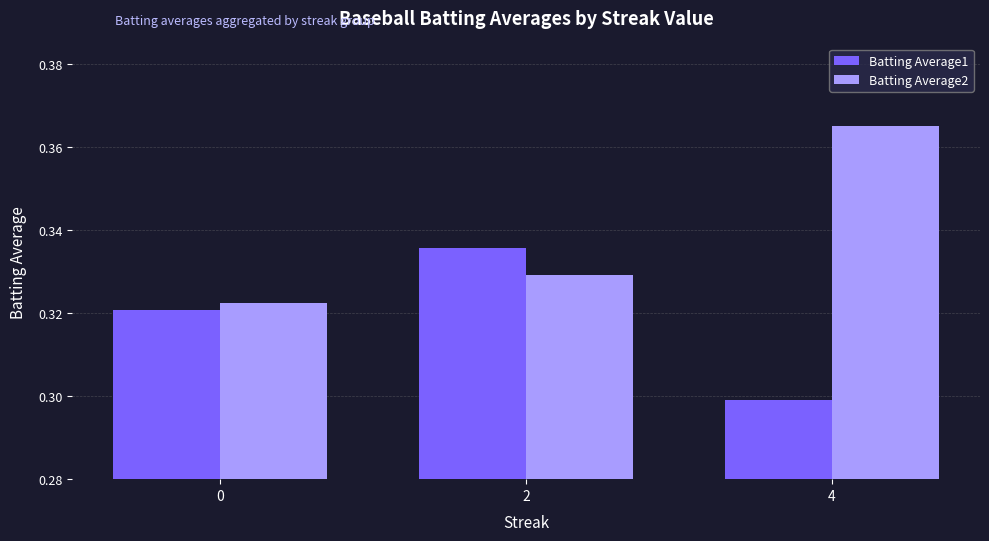

Which category has the lowest value across all series?

4